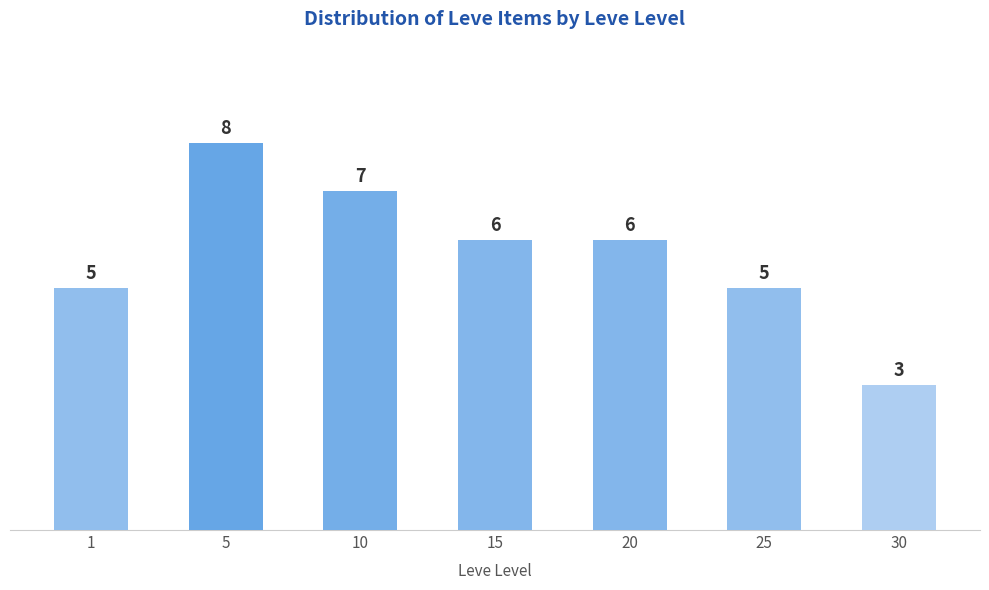

How many data points does each series have?

7